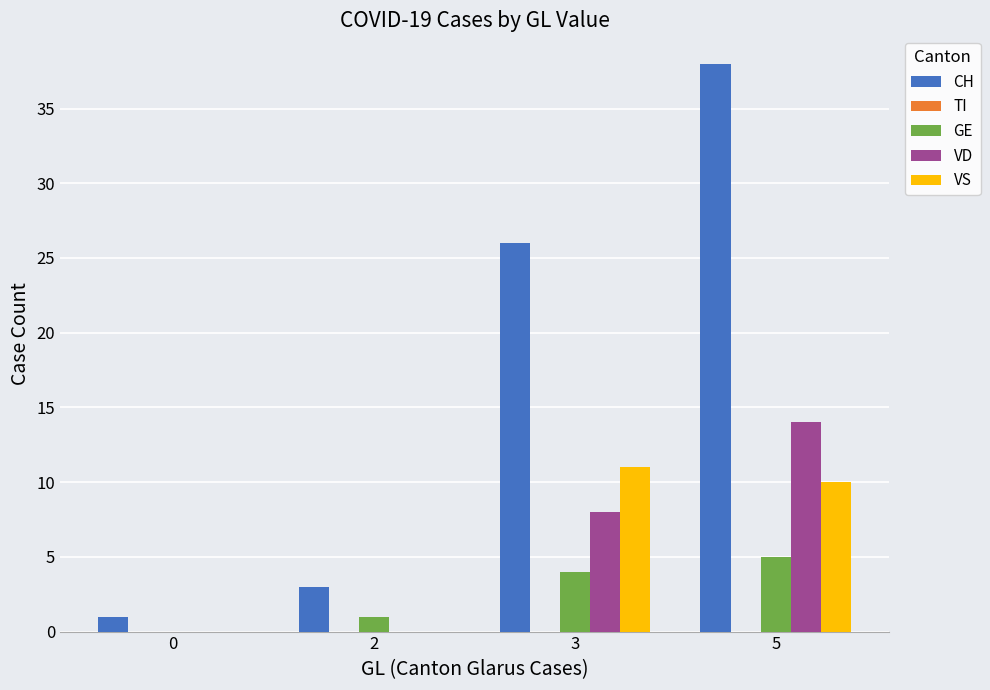

Which category has the highest value across all series?

5